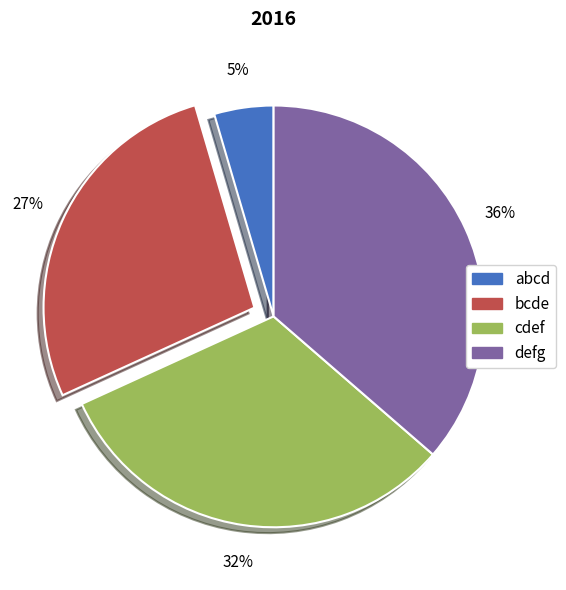

How many segments does this pie chart have?

4